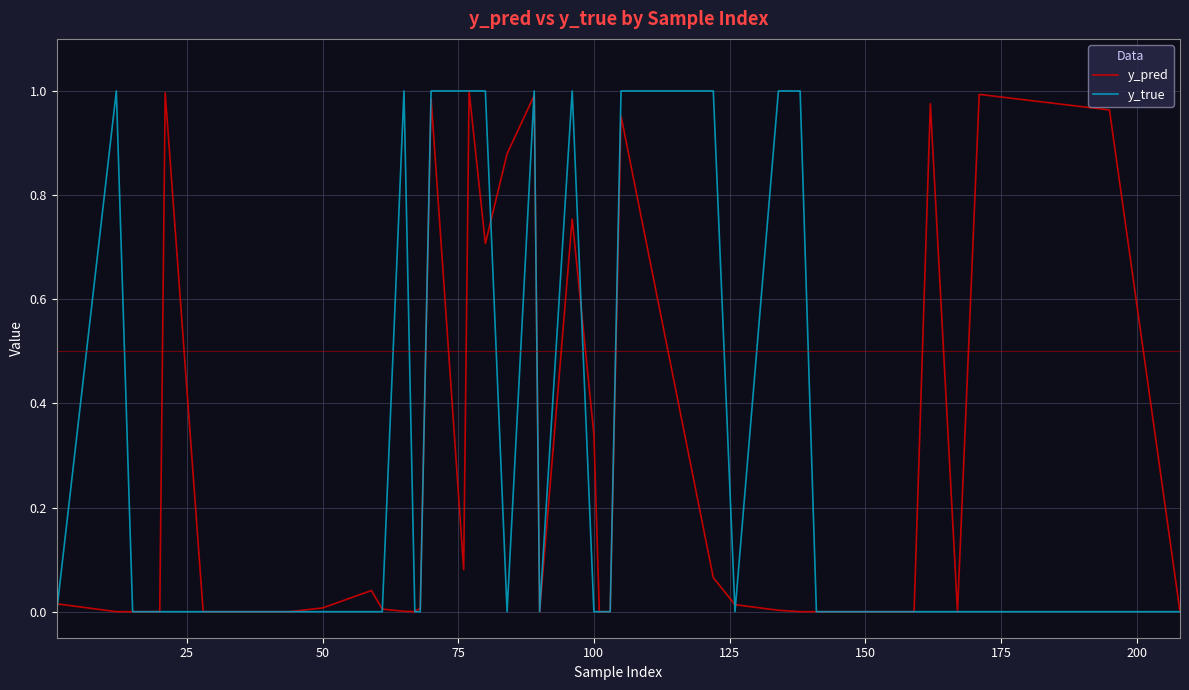

In y_true, how many points are higher than both neighbors (excluding endpoints)?

4